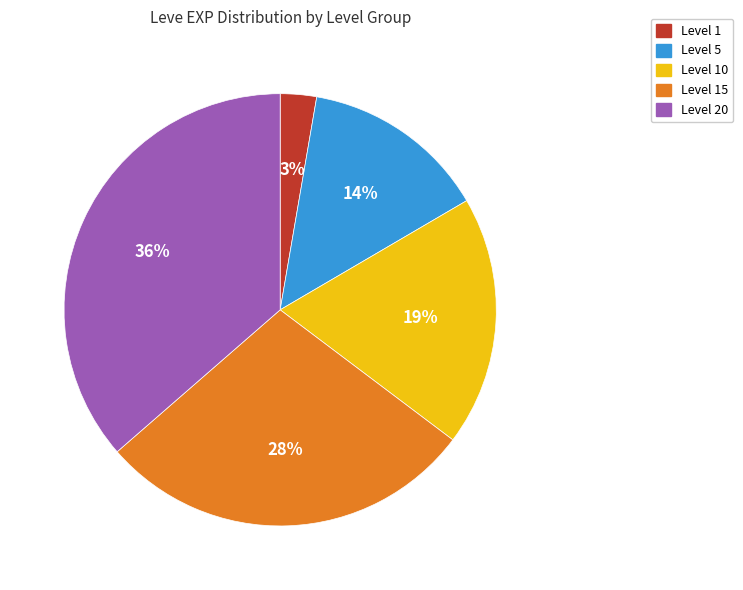

Rank the categories by value from highest to lowest.

Level 20, Level 15, Level 10, Level 5, Level 1